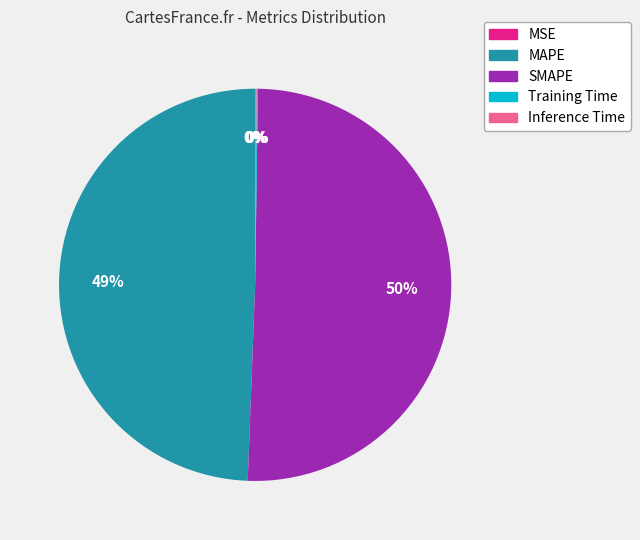

Does any single category account for the majority?

Yes